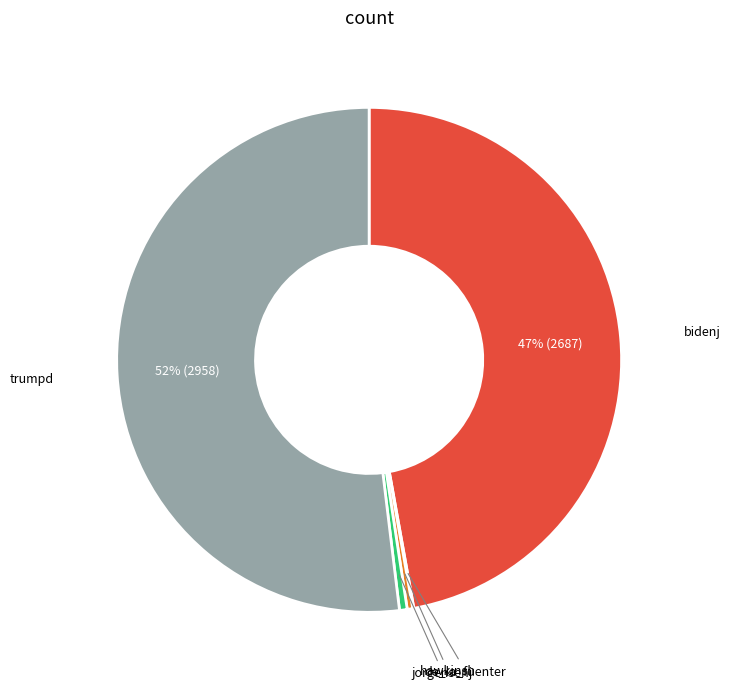

What is the largest slice in the pie chart?

trumpd